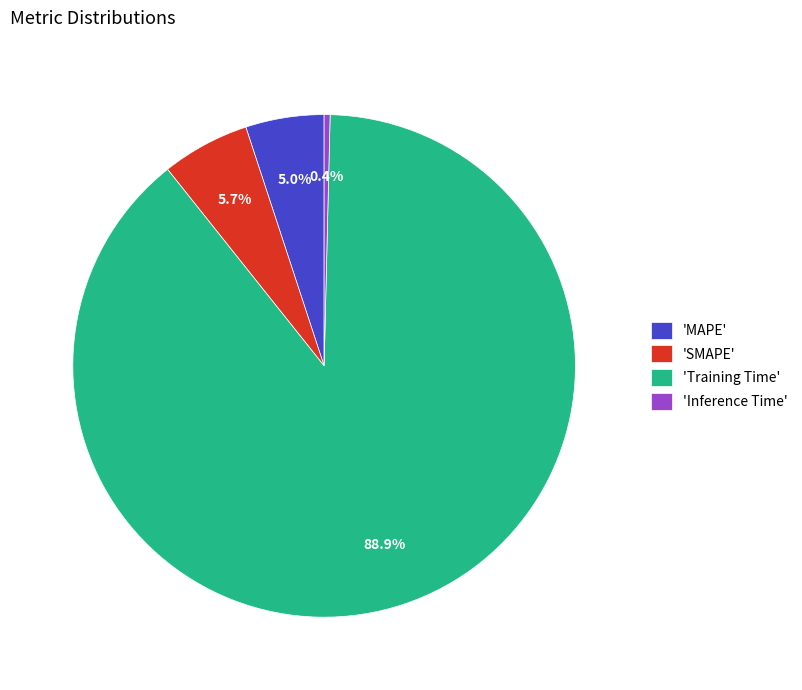

Combined, what portion of the pie is 'SMAPE' and 'MAPE'?

10.7%